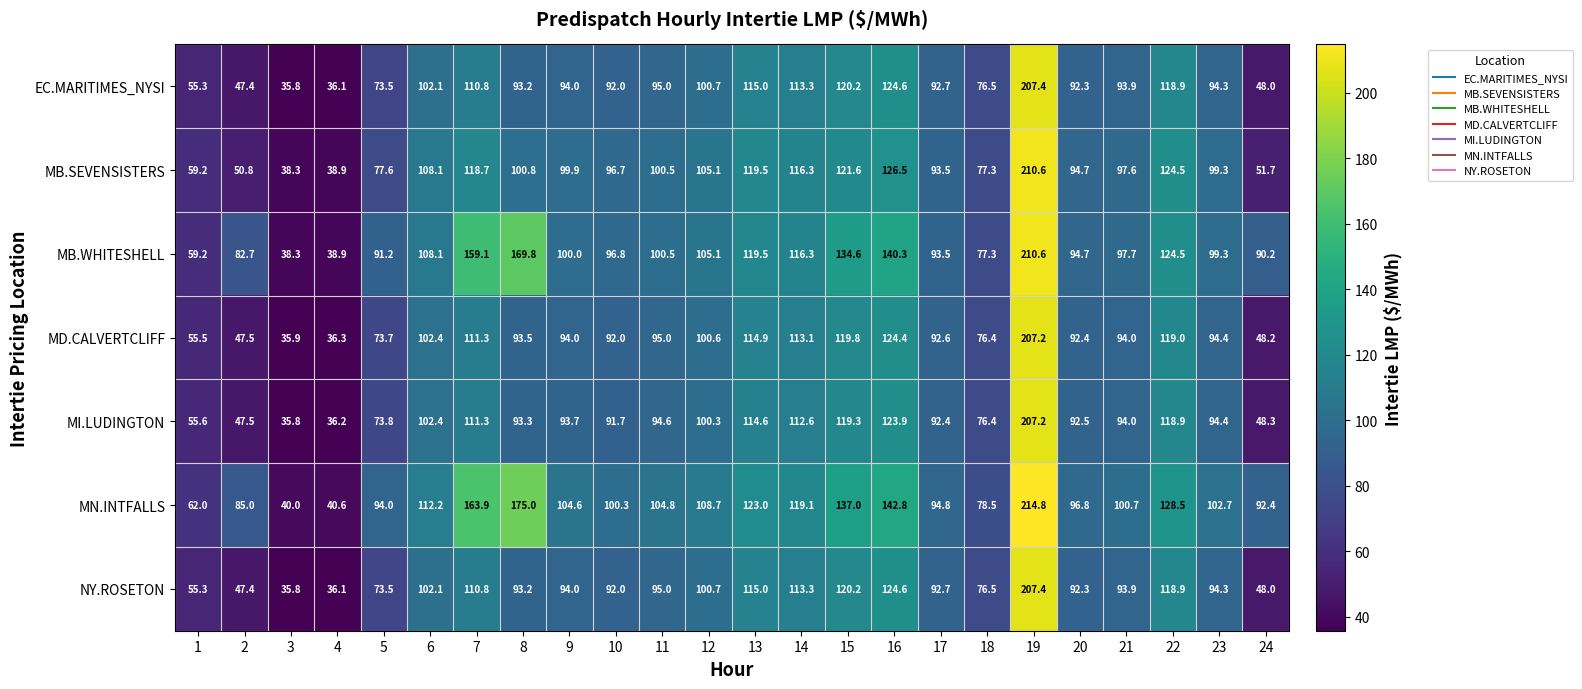

The value of MB.SEVENSISTERS at 1 is 29.5. True or false?

False